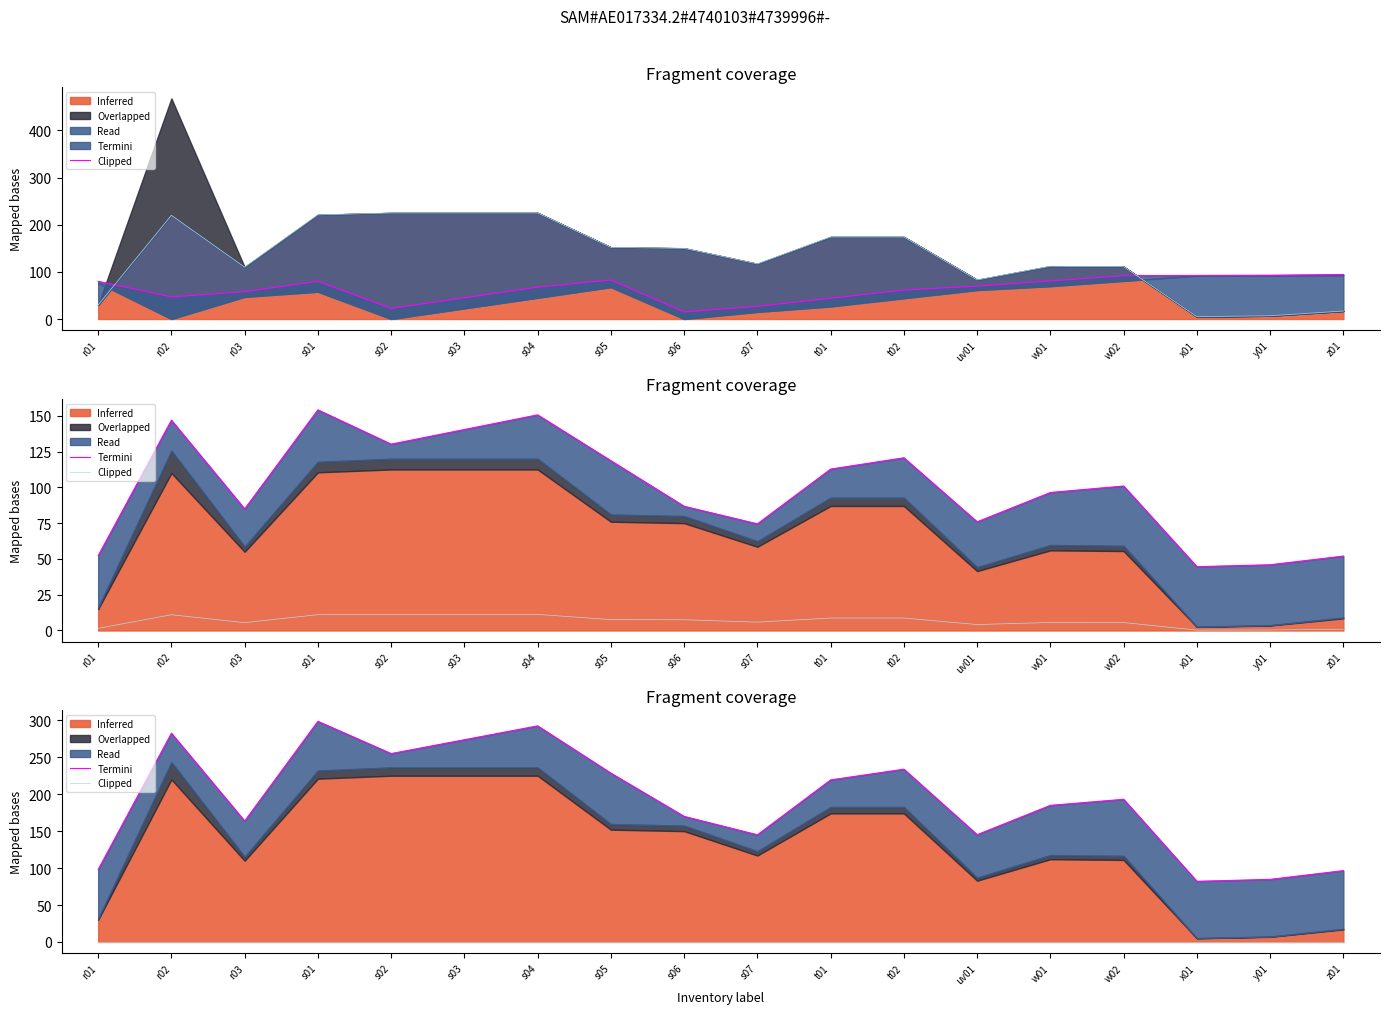

Does the chart have visible grid lines?

No